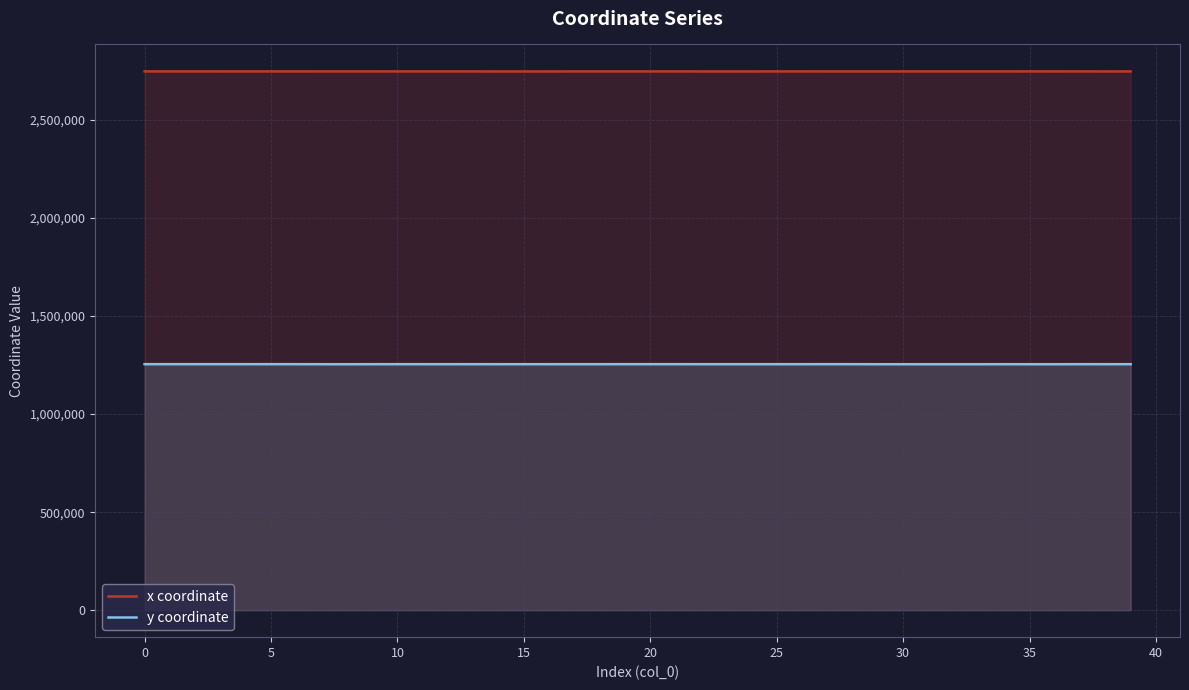

How many lines are shown in the chart?

2